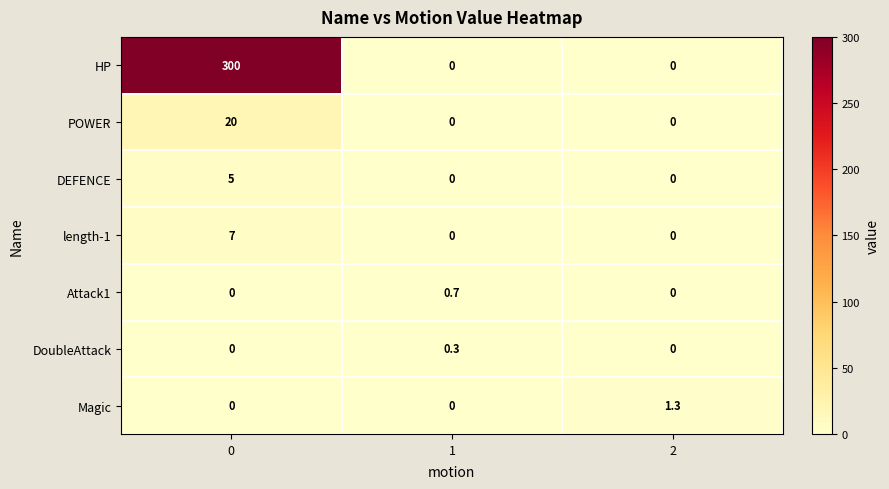

The value of length-1 at 2 is -3.6. True or false?

False